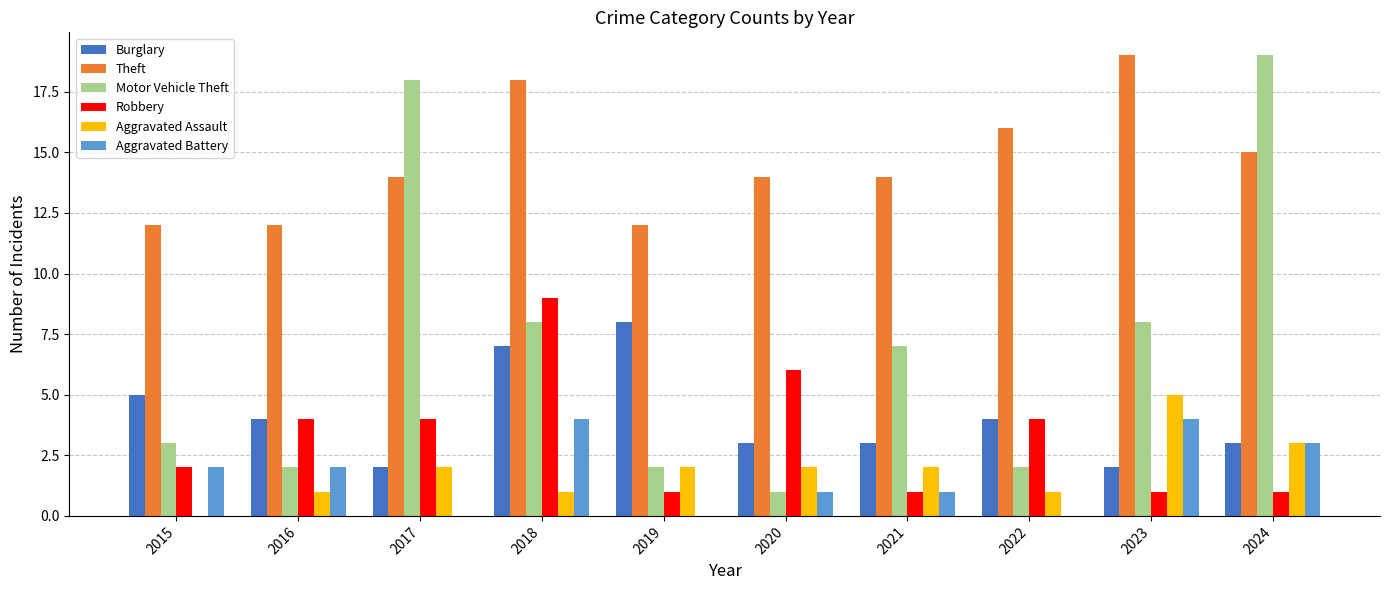

The Aggravated Battery series shows 3 at 2016. True or false?

False